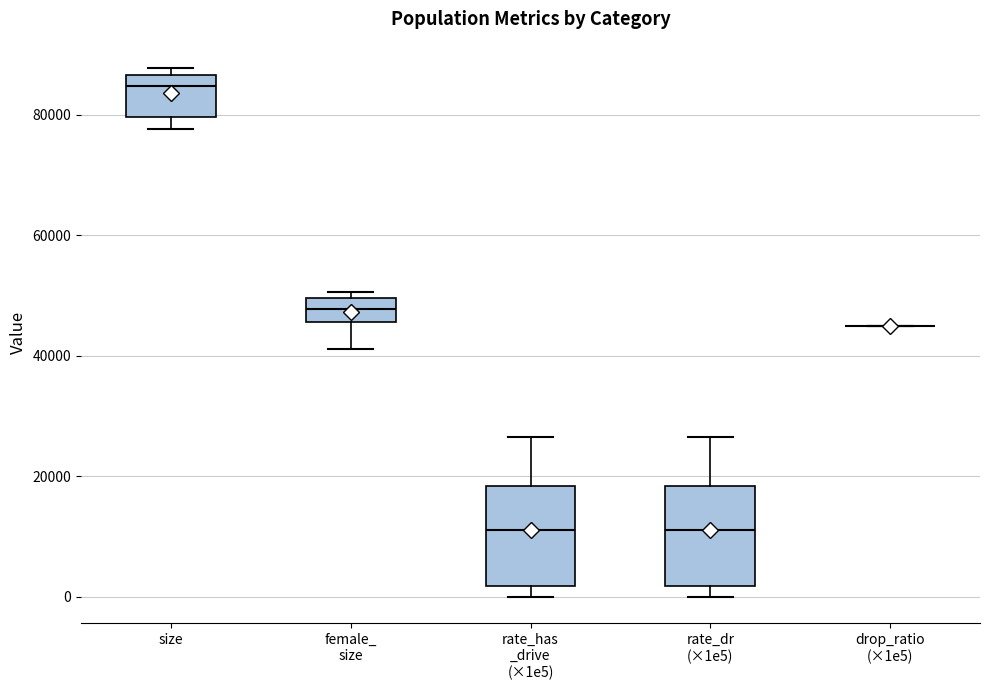

Where is the upper edge of the box for rate_has _drive (×1e5) on the y-axis? The values are not printed on the chart, so give them approximately, as read against the axis.

18000